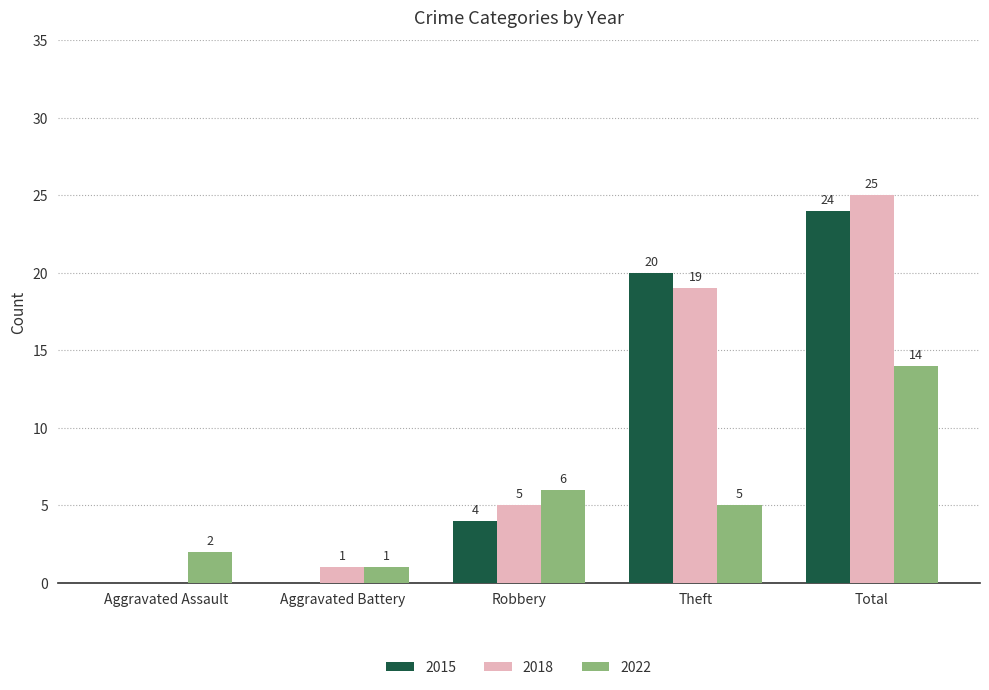

What is the maximum value shown in the chart?

25